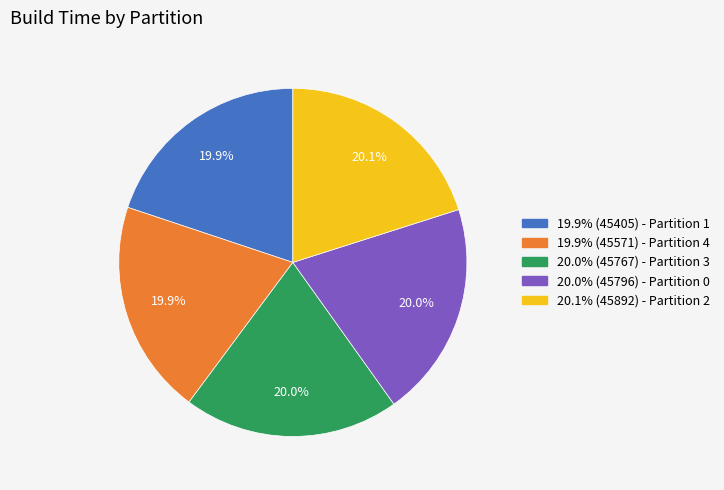

Is there a majority slice in this chart?

No